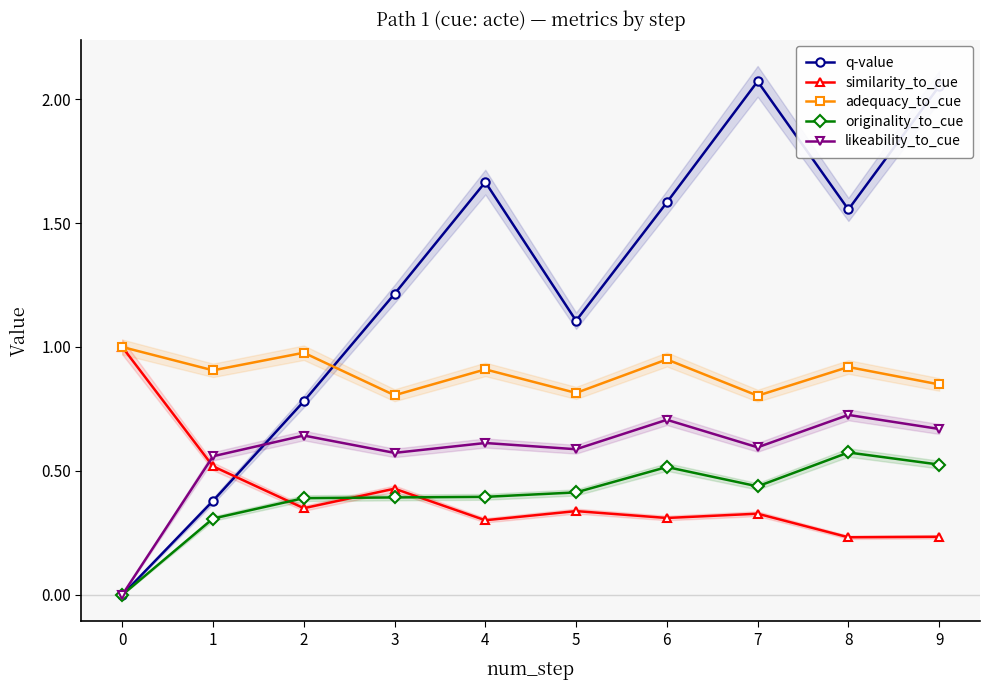

Which has a higher value, 7 or 0?

7